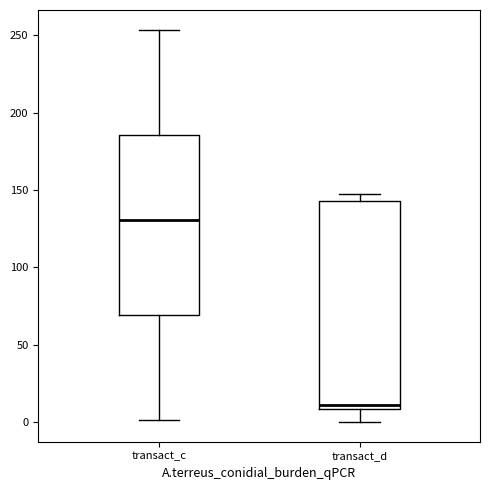

Comparing the boxes themselves (not the whiskers), which one is the tallest?

transact_d